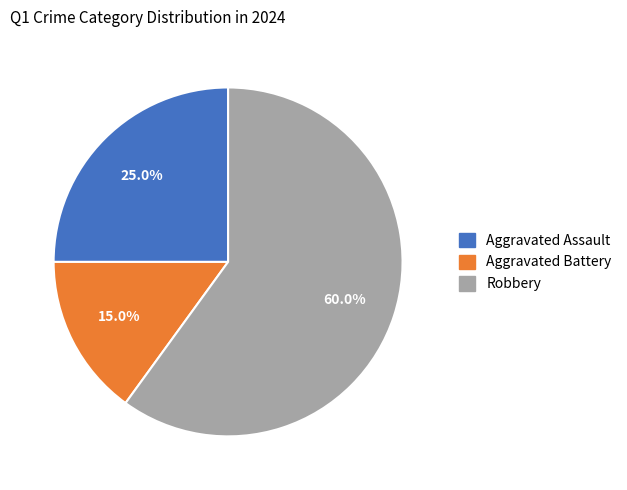

To the nearest percent, what is the difference between the largest and smallest slice percentages?

45%